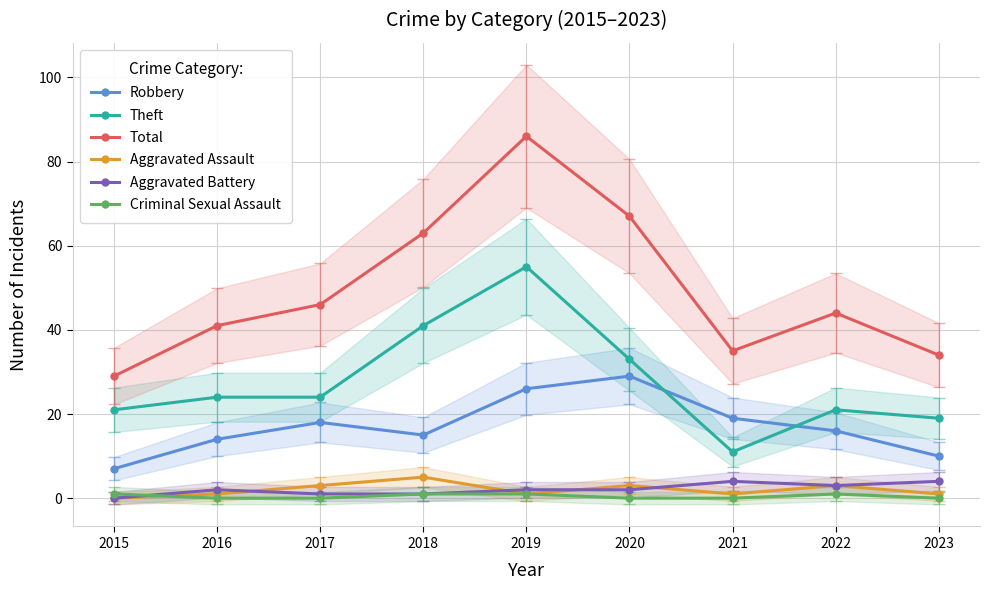

Rank the series by their maximum value, from lowest to highest.

Criminal Sexual Assault, Aggravated Battery, Aggravated Assault, Robbery, Theft, Total